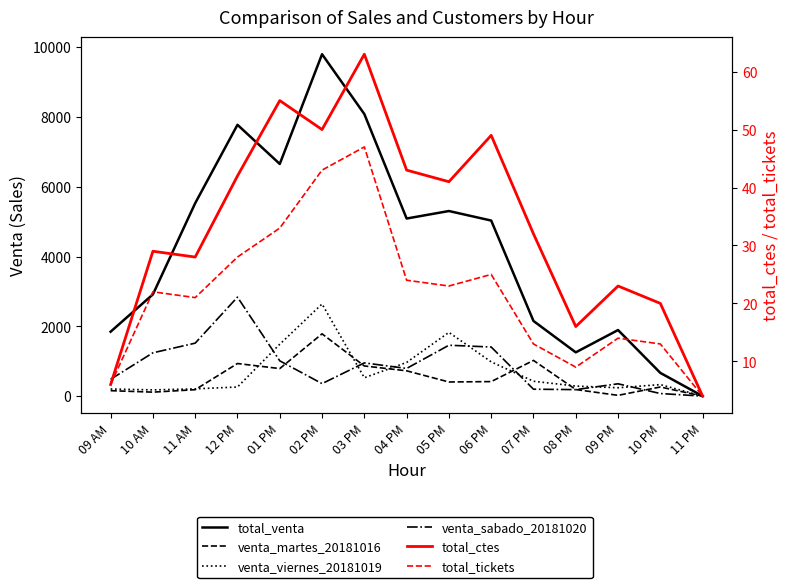

Is it true that venta_sabado_20181020 equals 85 at 07 PM?

False